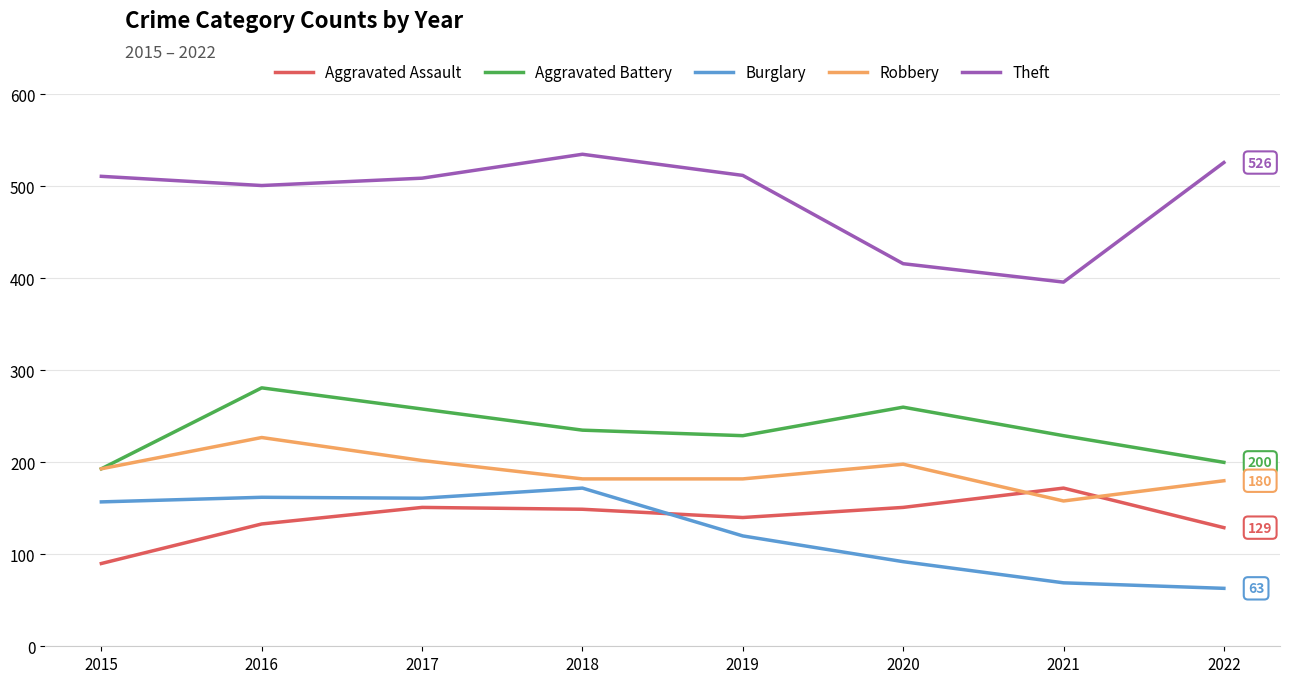

Rank the series at 2016 from highest to lowest value.

Theft, Aggravated Battery, Robbery, Burglary, Aggravated Assault